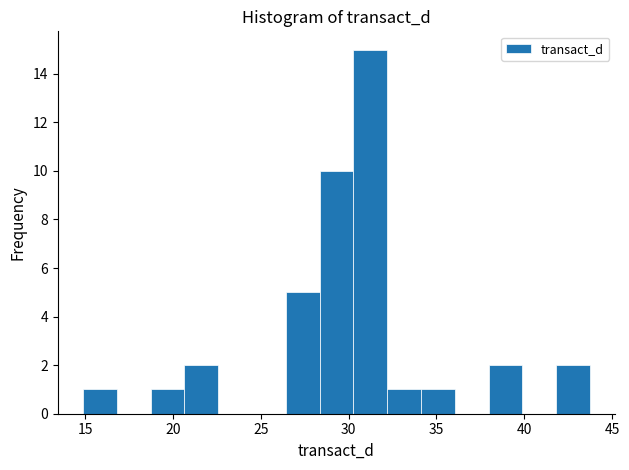

Read against the x-axis, roughly where is the centre of the tallest bar?

31.0